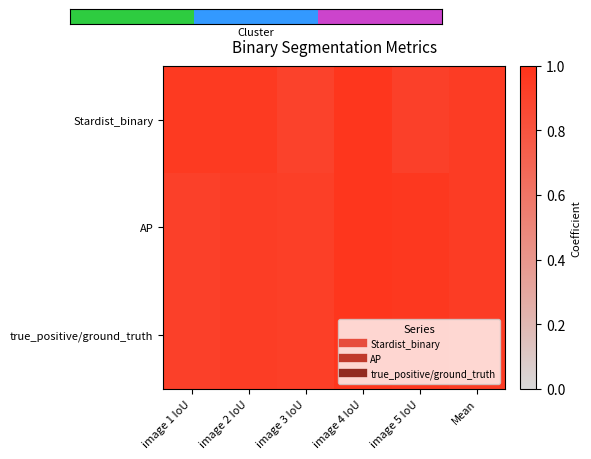

Reading left to right, what are all the values shown in this chart?

Stardist_binary: image 1 IoU=1.0	image 2 IoU=1.0	image 3 IoU=0.9	image 4 IoU=1.0	image 5 IoU=0.9	Mean=0.9
AP: image 1 IoU=0.9	image 2 IoU=0.9	image 3 IoU=0.9	image 4 IoU=1.0	image 5 IoU=1.0	Mean=0.9
true_positive/ground_truth: image 1 IoU=0.9	image 2 IoU=0.9	image 3 IoU=0.9	image 4 IoU=1.0	image 5 IoU=1.0	Mean=0.9